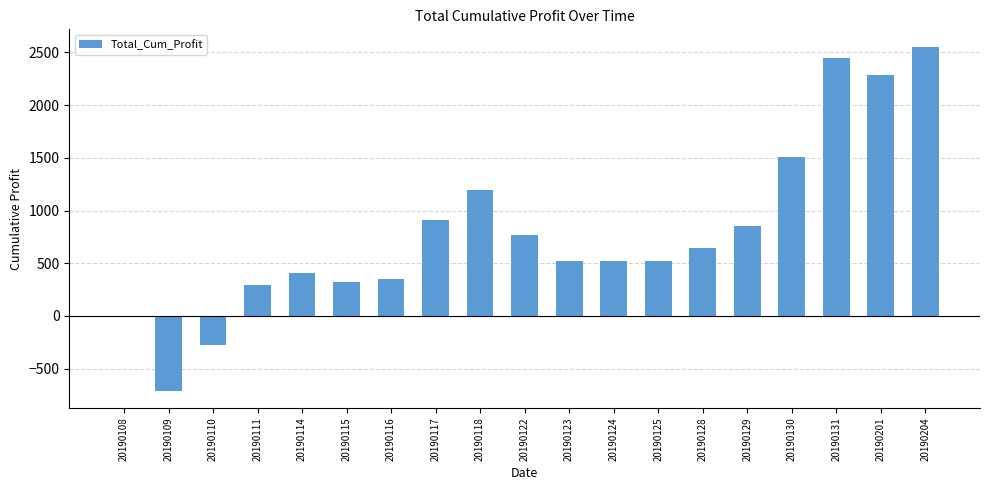

True or false: the data shows 851.9 at 20190129.

True